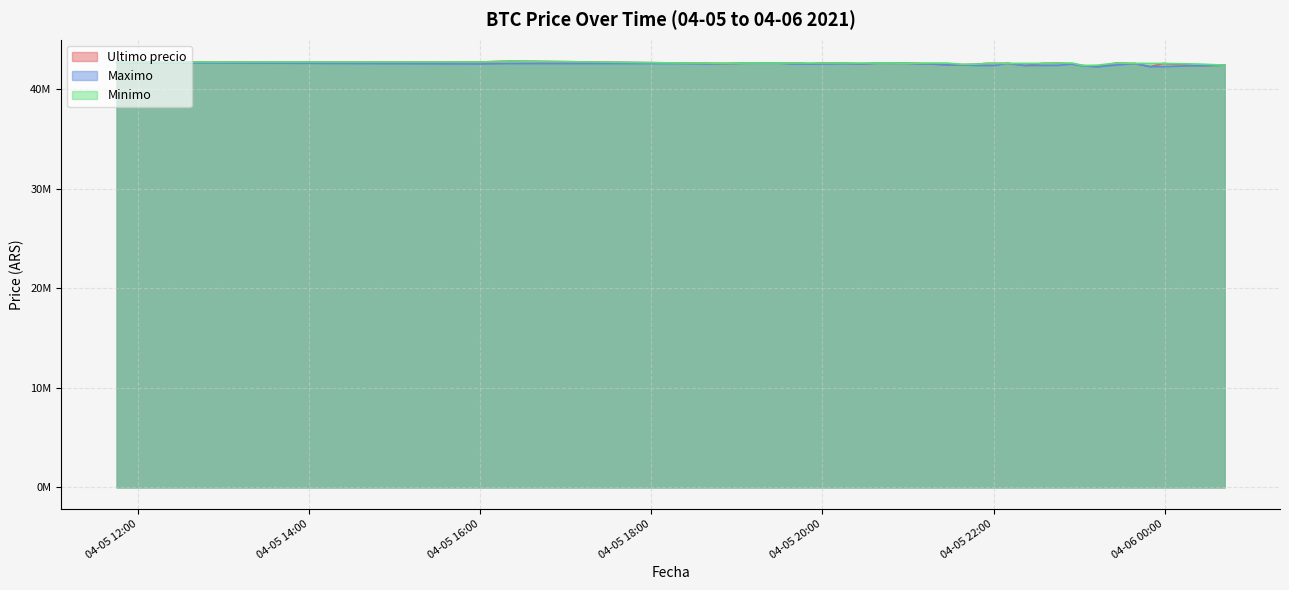

Rank the categories by Ultimo precio value from lowest to highest.

2021-04-05 23:13, 2021-04-05 23:50, 2021-04-06 00:23, 2021-04-05 23:03, 2021-04-05 22:22, 2021-04-06 00:42, 2021-04-05 21:27, 2021-04-05 21:38, 2021-04-05 21:48, 2021-04-05 22:55, 2021-04-05 19:51, 2021-04-05 21:16, 2021-04-05 20:28, 2021-04-05 18:53, 2021-04-05 23:39, 2021-04-05 23:59, 2021-04-05 21:55, 2021-04-05 22:10, 2021-04-05 22:01, 2021-04-05 22:34, 2021-04-05 21:06, 2021-04-05 20:46, 2021-04-05 20:52, 2021-04-05 20:58, 2021-04-05 18:38, 2021-04-05 22:45, 2021-04-05 23:26, 2021-04-05 19:46, 2021-04-05 20:38, 2021-04-05 19:57, 2021-04-05 20:15, 2021-04-05 19:17, 2021-04-05 18:21, 2021-04-05 19:06, 2021-04-05 19:29, 2021-04-05 19:38, 2021-04-05 20:05, 2021-04-05 16:00, 2021-04-05 11:45, 2021-04-05 16:21